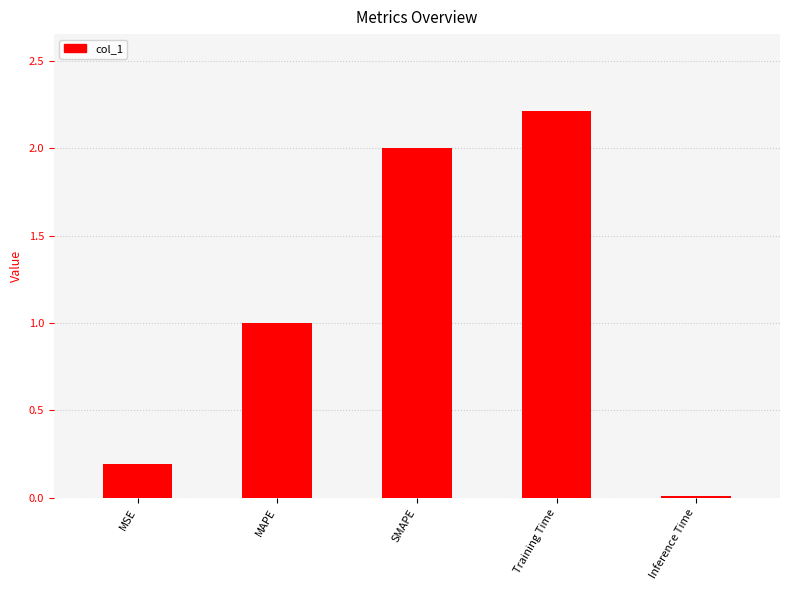

What is the label of the 1st bar from the right?

Inference Time